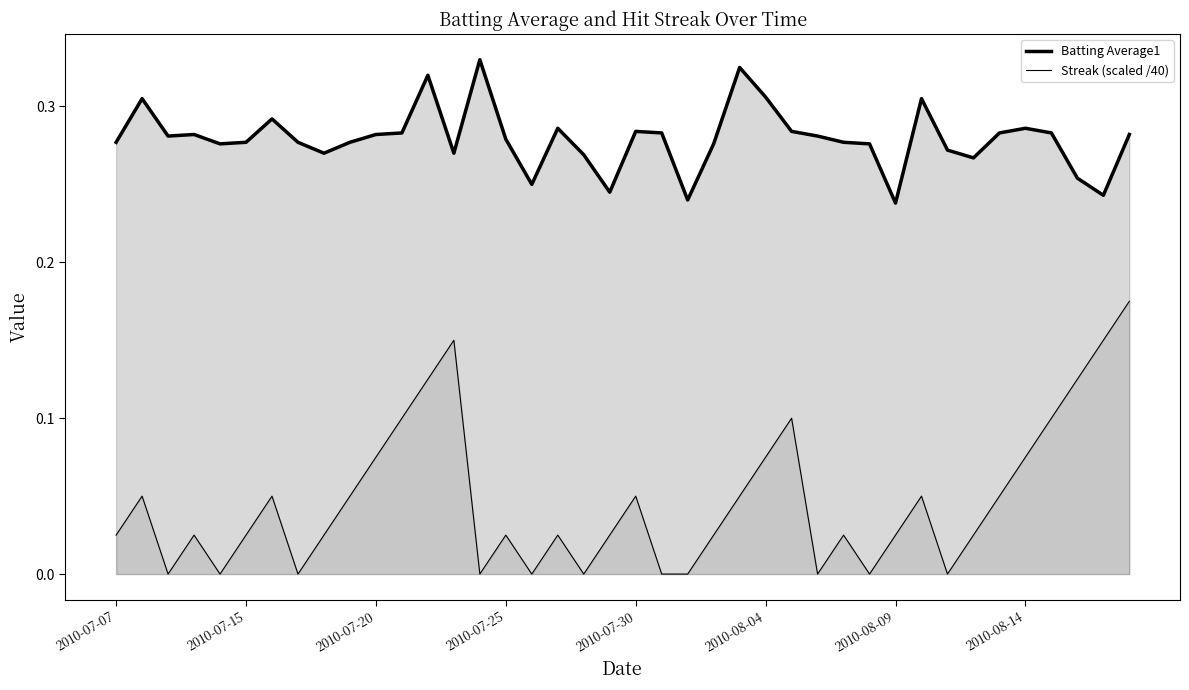

What is the sum of all Batting Average1 values?

11.2